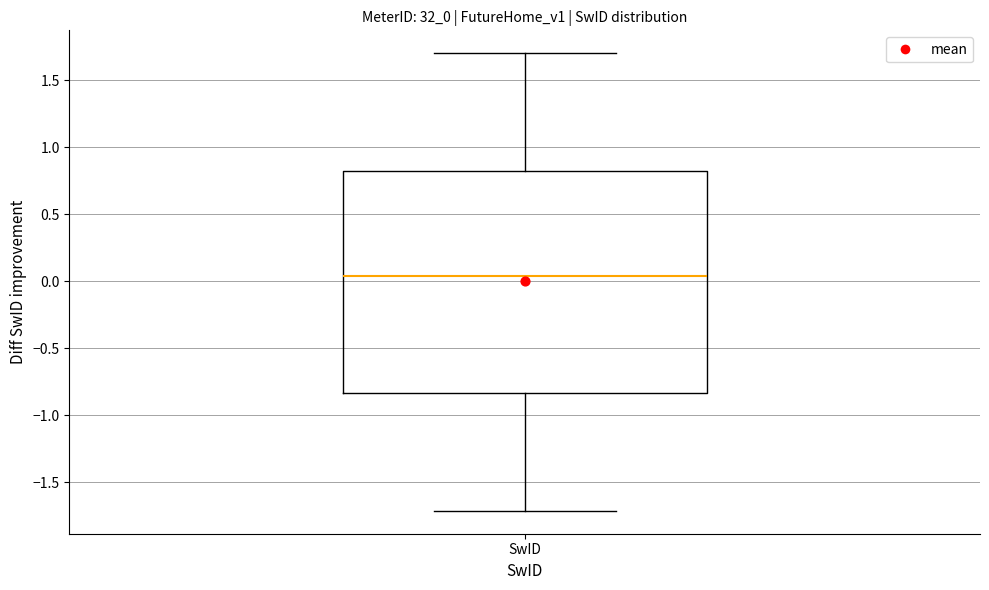

Transcribe this box plot: give where the median line is, the range the box spans, and where the two whiskers end, as read against the y-axis. The values are not printed on the chart, so give them approximately, as read against the axis.

median 0.05, box -0.85 to 0.85, whiskers -1.70 to 1.70